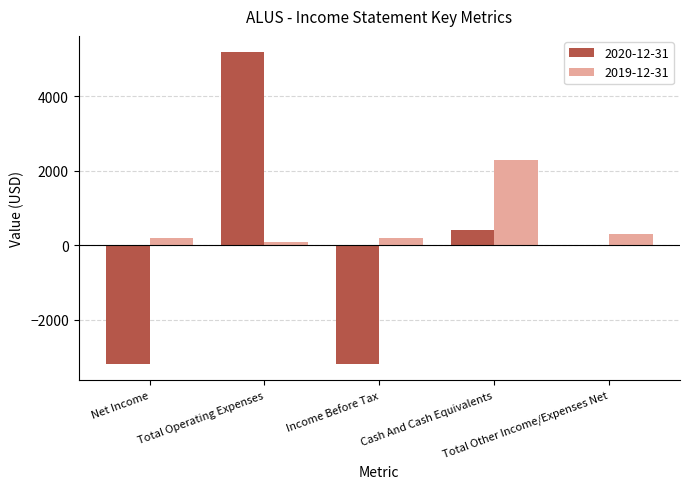

The 2020-12-31 series shows -5674 at Net Income. True or false?

False